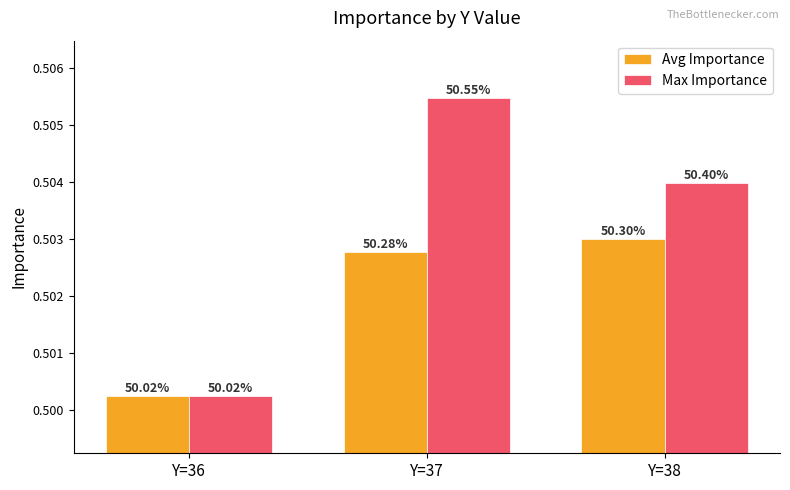

What are all the series names shown in the legend?

Avg Importance, Max Importance